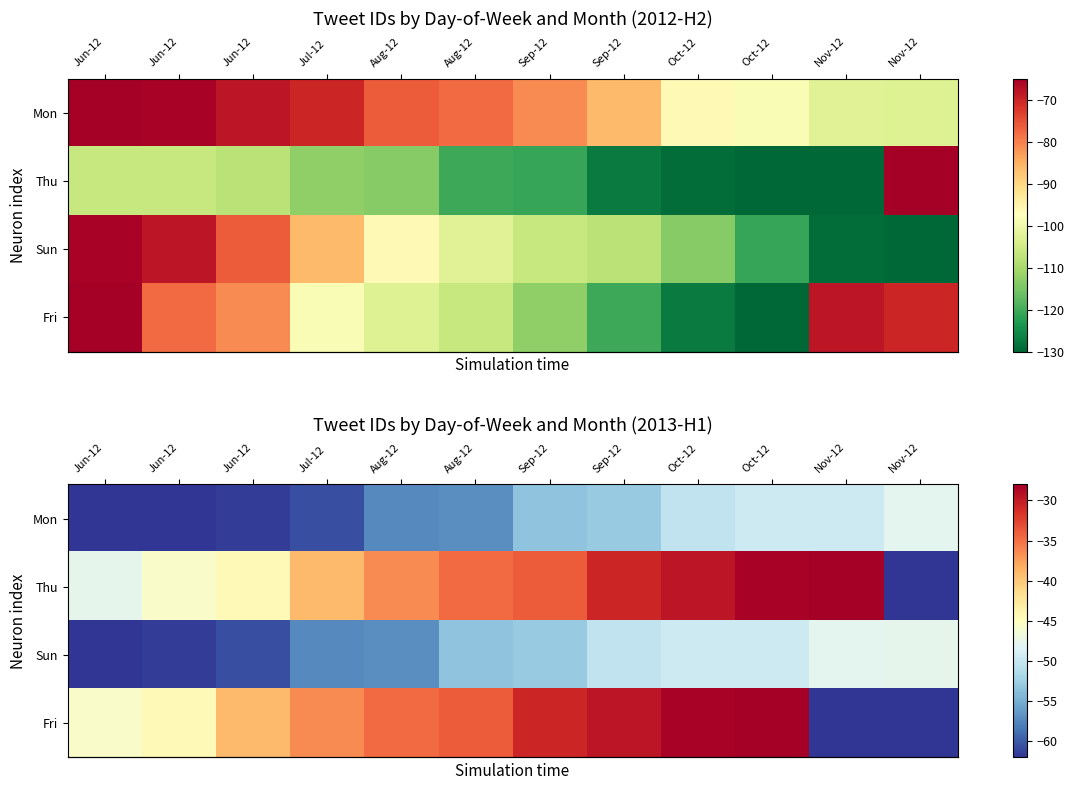

At which category is the sum across all series the highest?

Oct-12